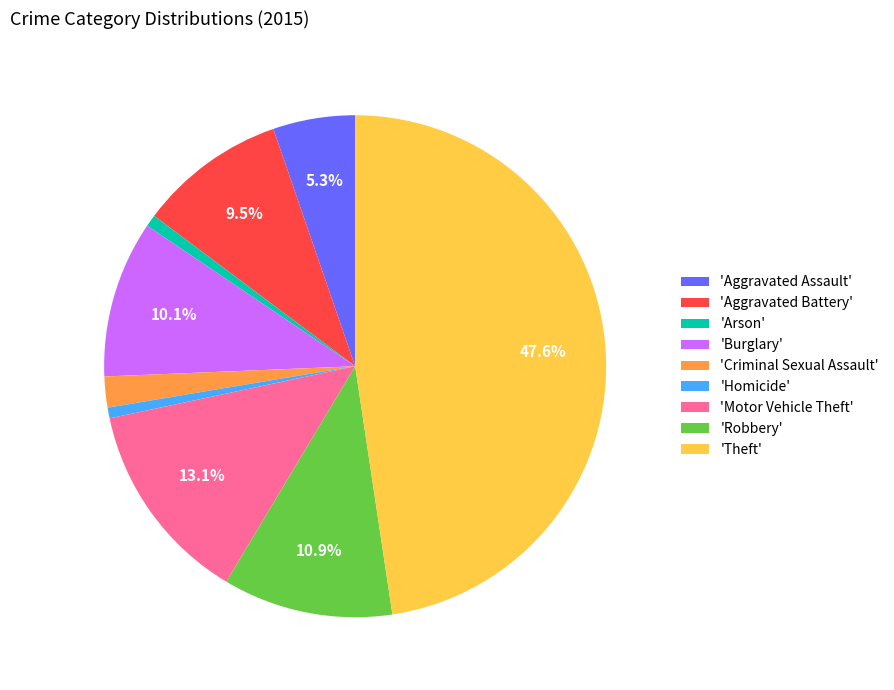

Approximately how many times larger is the value at 'Robbery' compared to 'Criminal Sexual Assault'?

5.5